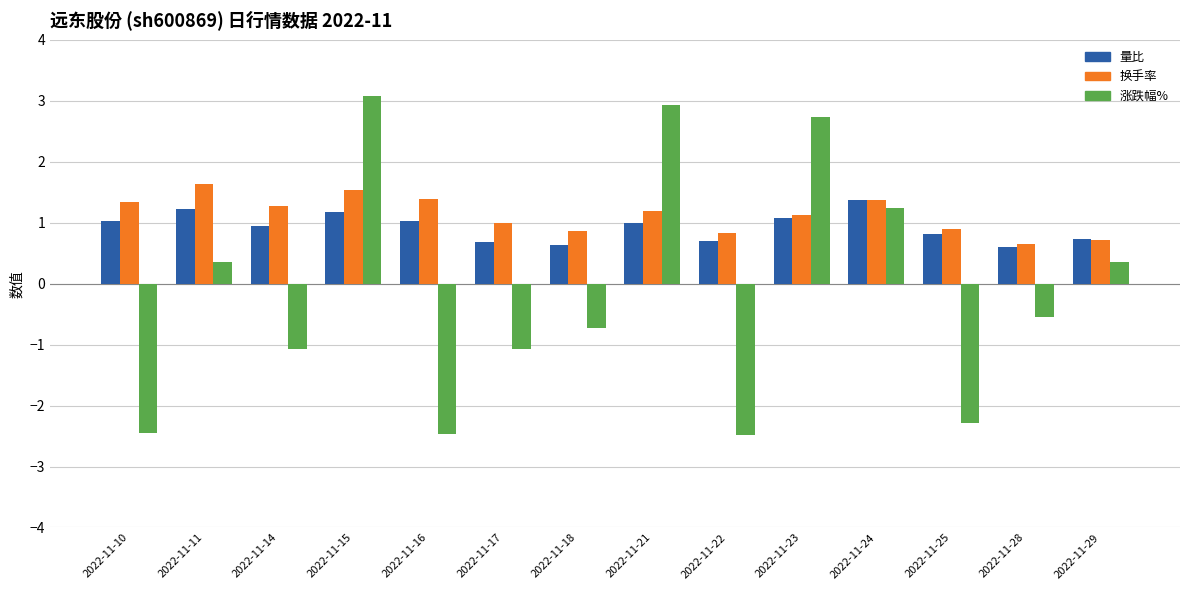

Count the number of data series in this chart.

3